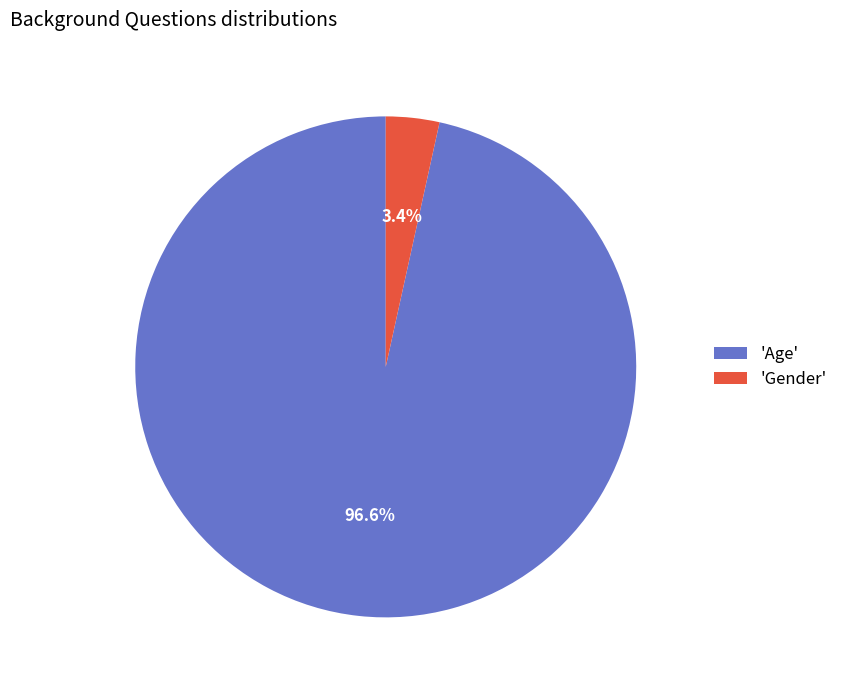

Is the sum of 'Age' and 'Gender' greater than half?

Yes